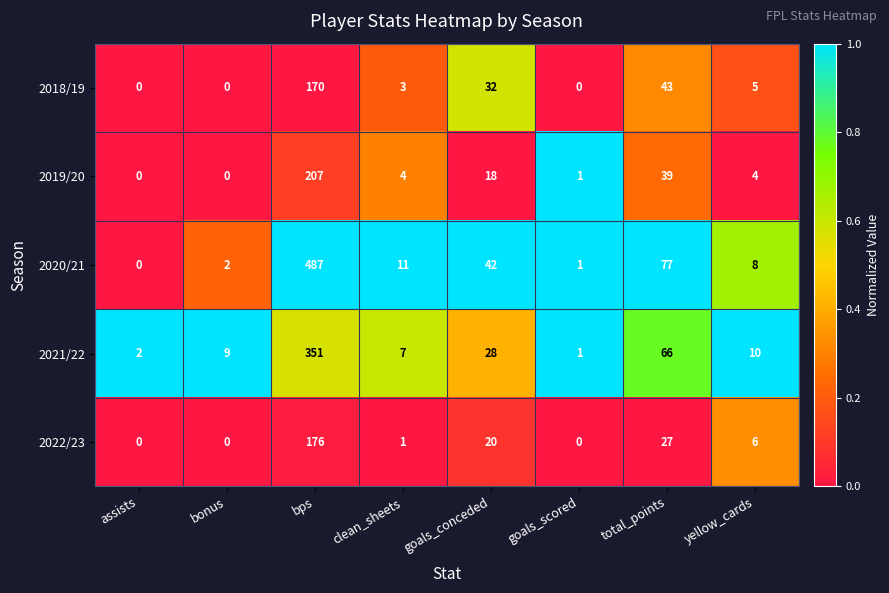

What is the difference between the 2020/21 values at total_points and bps?

410